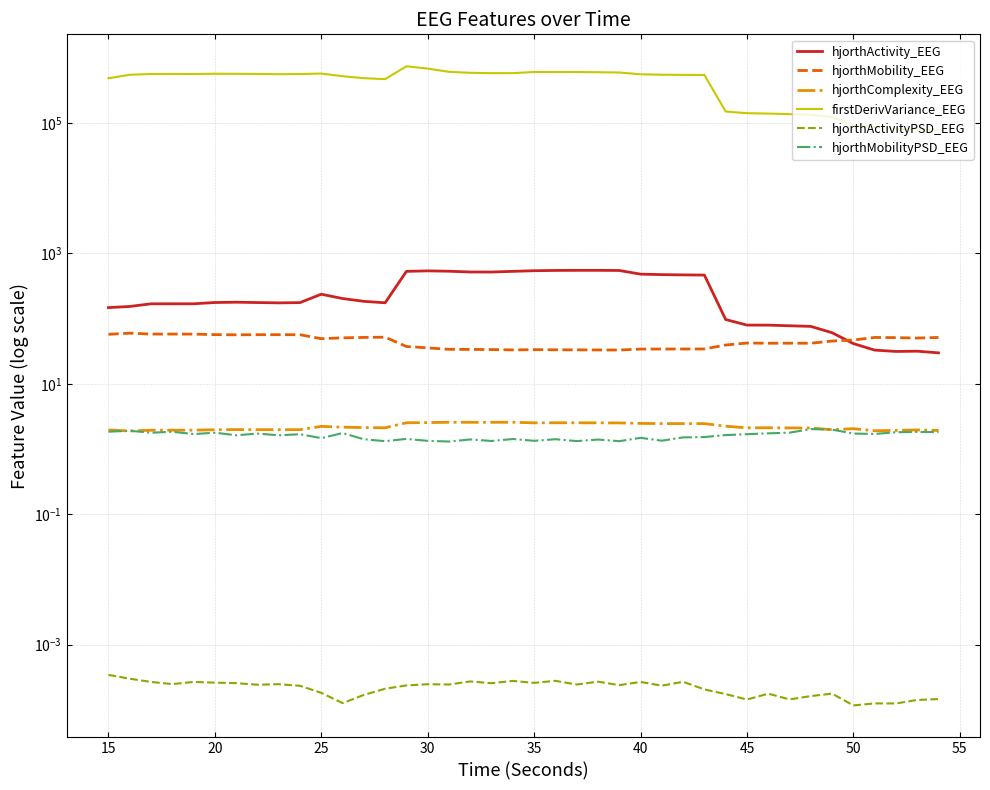

What is the maximum value shown in the chart?

734179.8